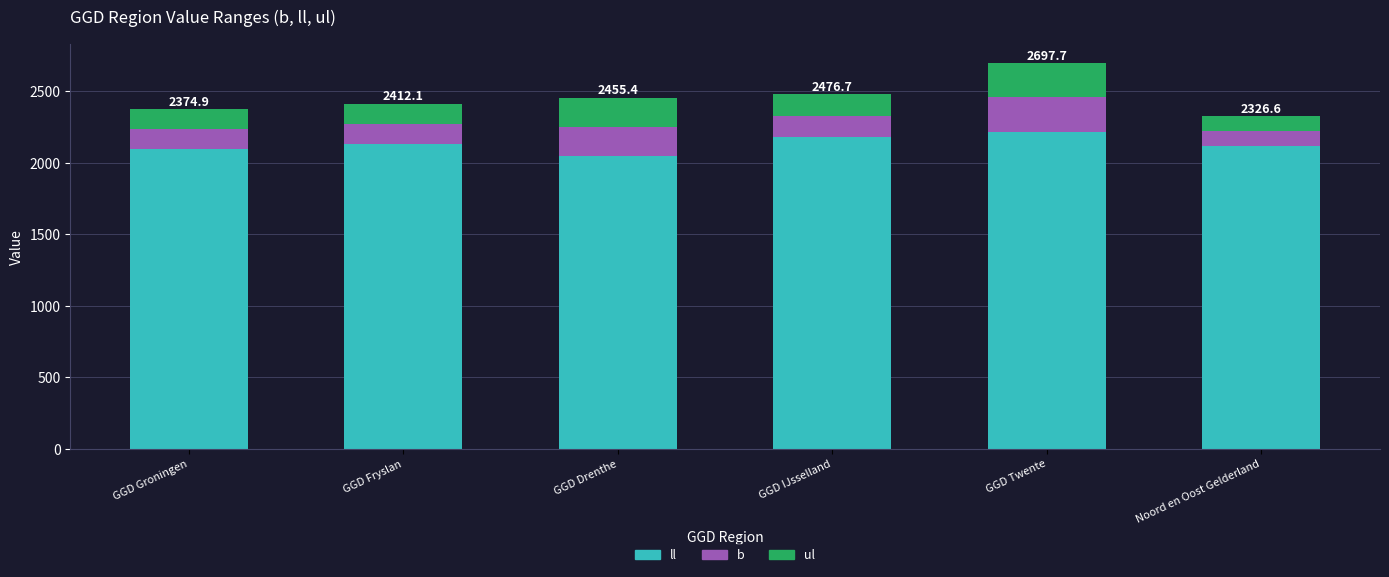

The ll series shows 3660.5 at GGD Fryslan. True or false?

False